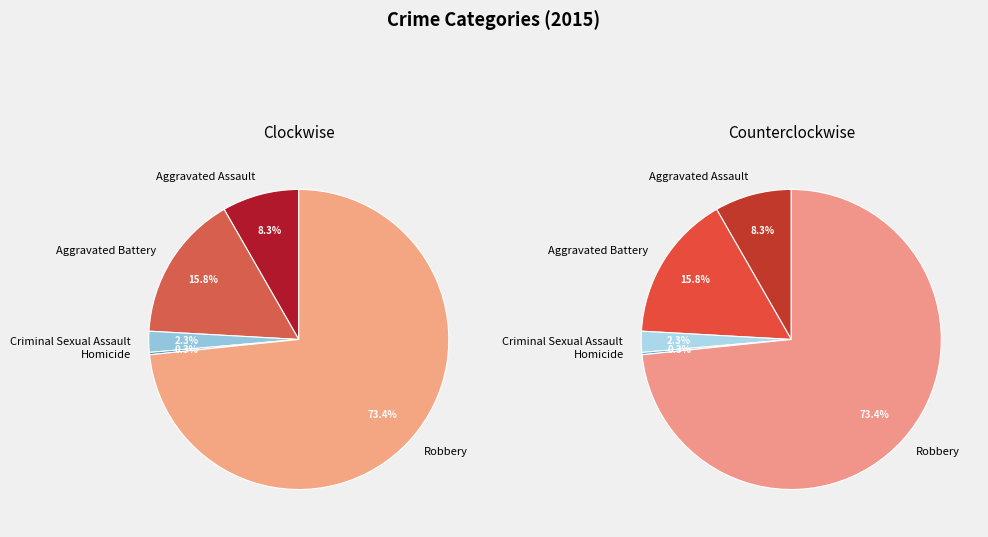

Which has a higher value, Homicide or Aggravated Battery?

Aggravated Battery